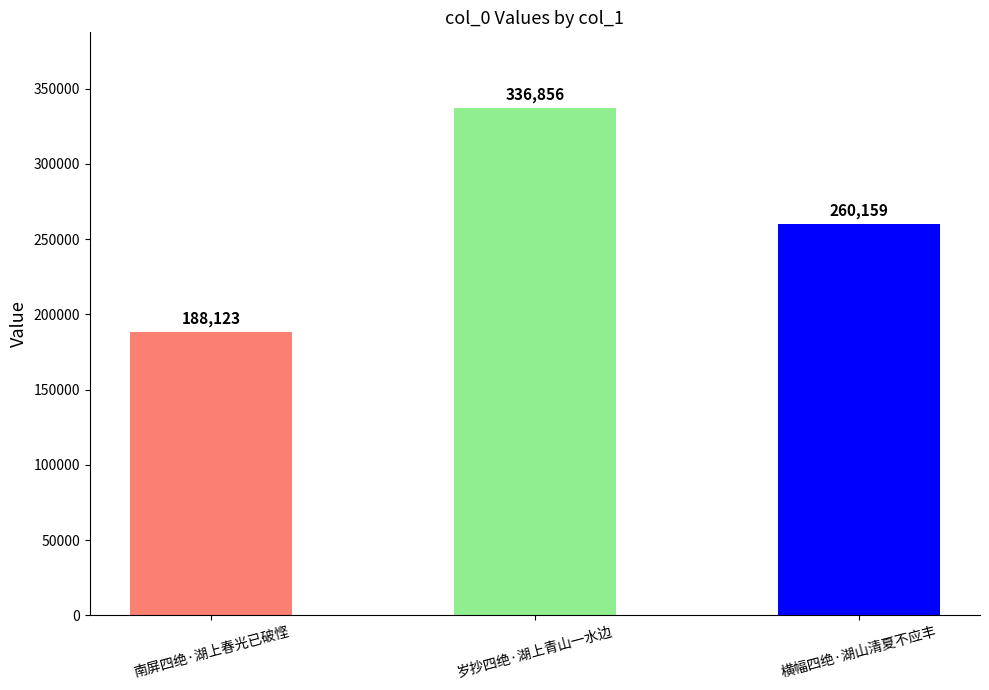

What is the greatest value displayed?

336856